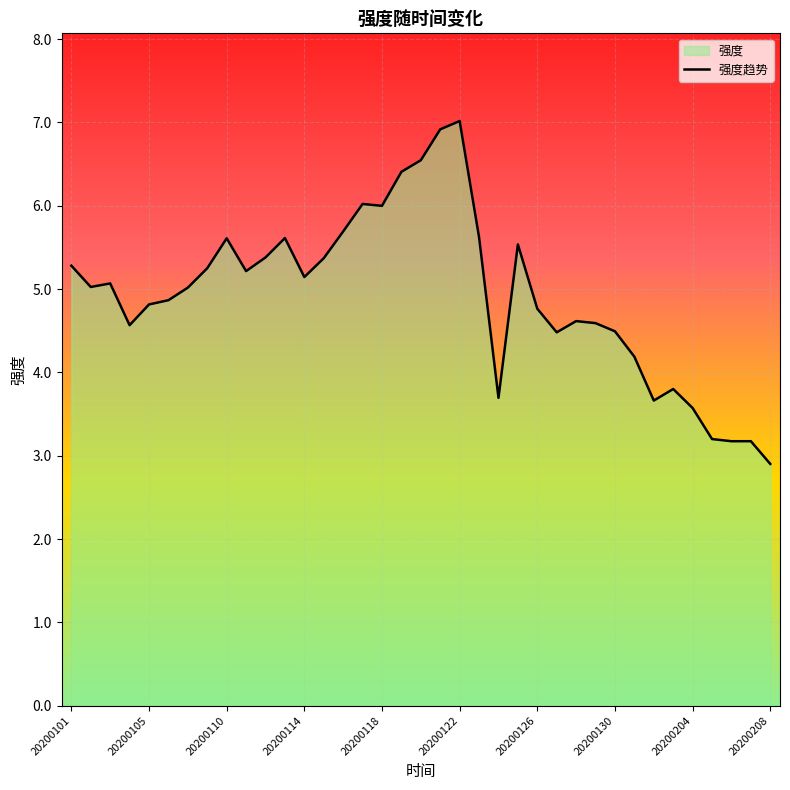

The value at 20200130 is 4.5. True or false?

True